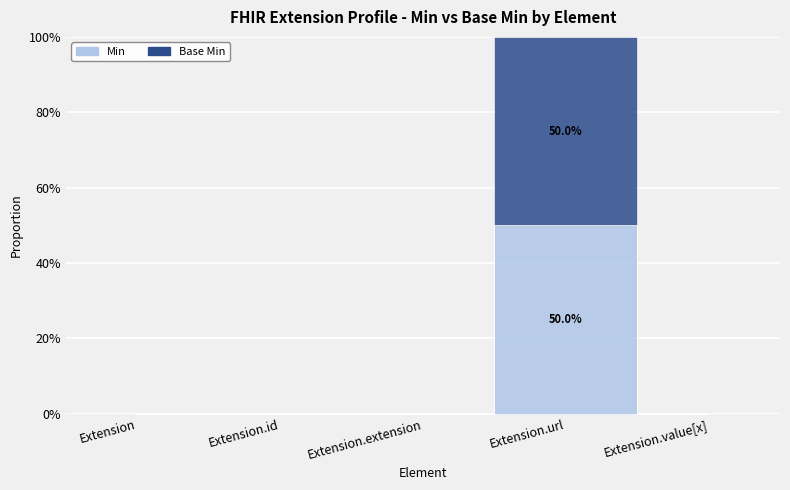

How many Base Min values are between 0 and 1?

5